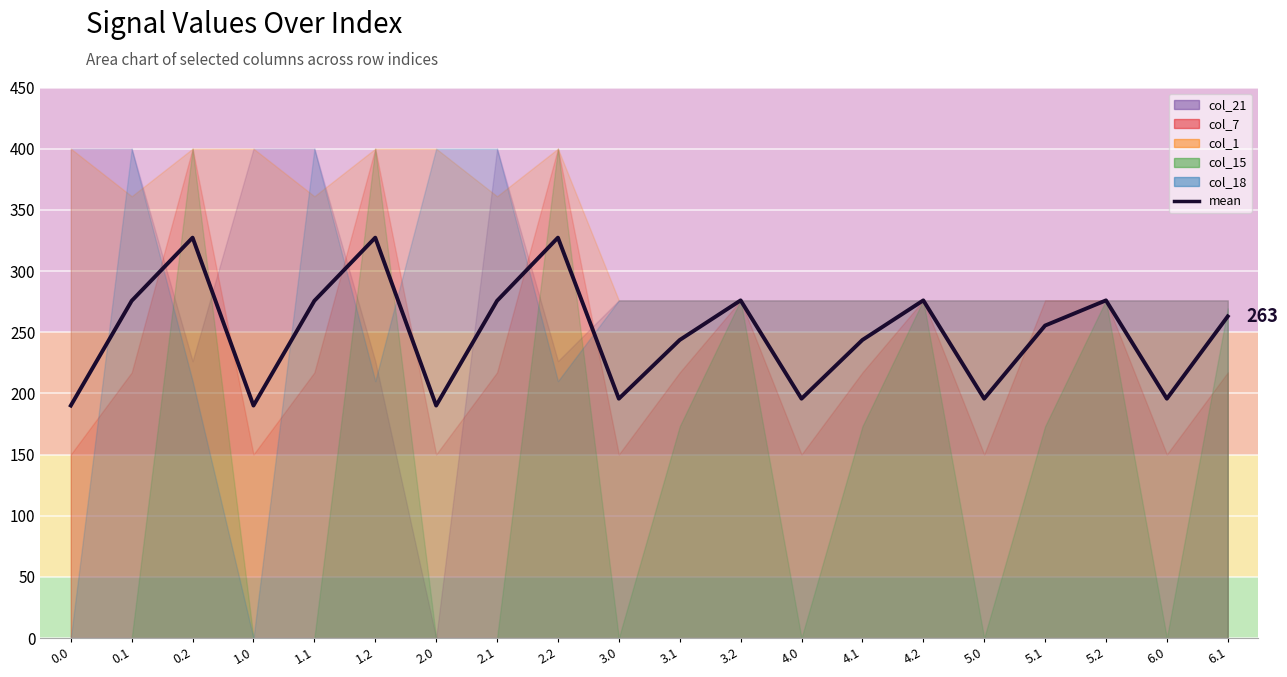

Reading right to left, list all the values displayed in this chart.

262.9	195.6	276.0	255.4	195.6	276.0	243.6	195.6	276.0	243.6	195.6	327.3	275.6	190.0	327.3	275.6	190.0	327.3	275.6	190.0